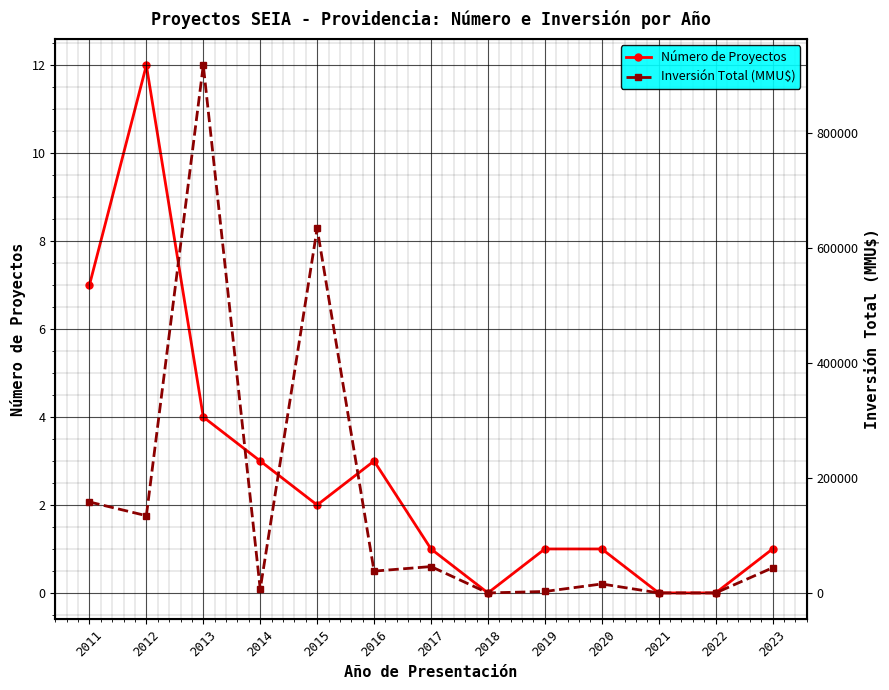

True or false: Inversión Total (MMU$) and Número de Proyectos intersect in this chart.

False